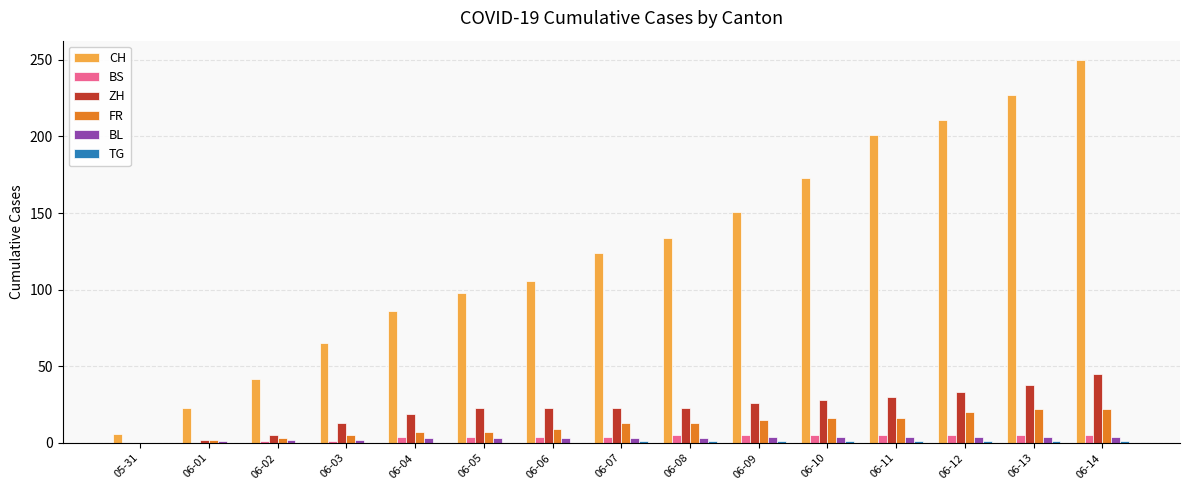

Are the bars horizontal?

No